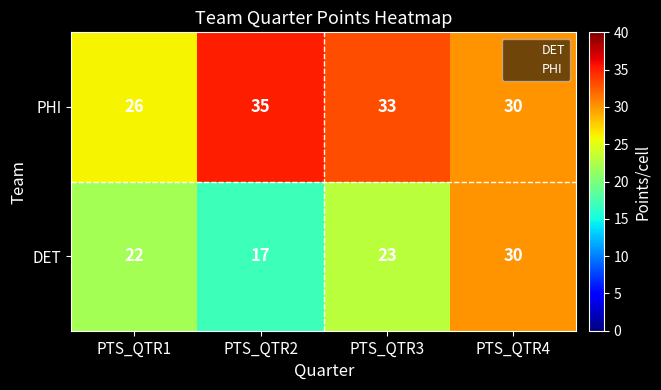

What is the greatest value displayed?

35